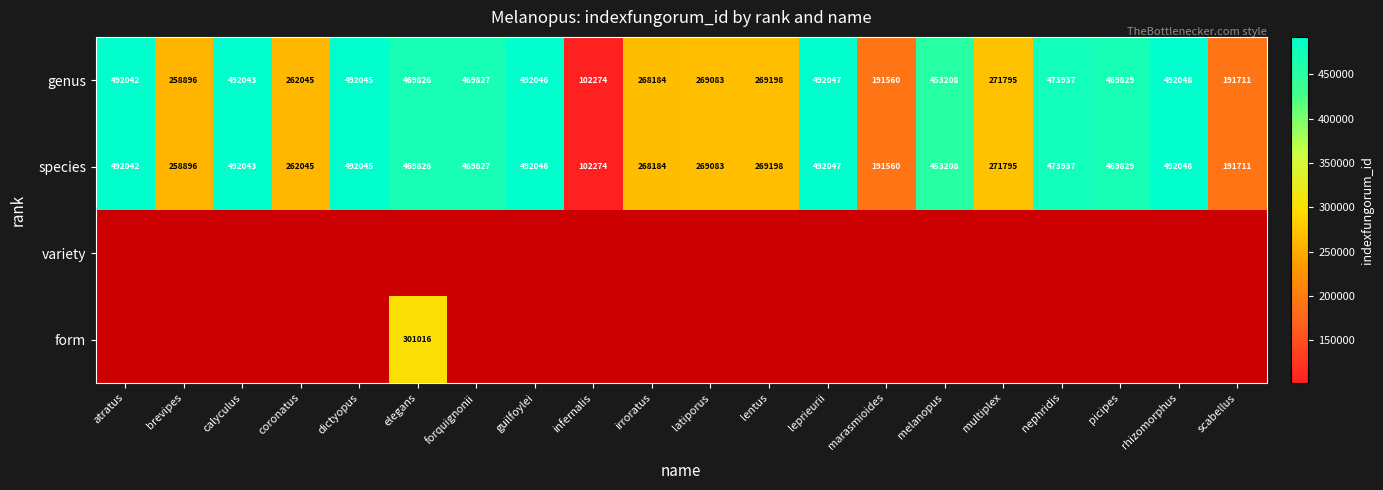

What is the sum of all genus values?

7373644